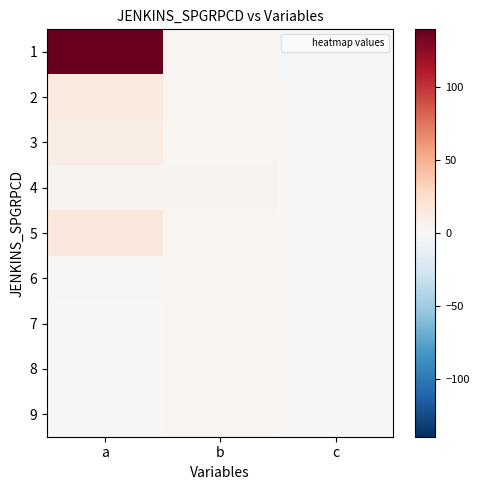

Reading left to right, what are all the values shown in this chart?

1: a=139.8	b=2.9	c=-1.7
2: a=14.0	b=2.3	c=-0.6
3: a=10.5	b=2.5	c=-0.6
4: a=3.4	b=3.5	c=-1.0
5: a=16.3	b=3.1	c=-1.0
6: a=1.3	b=3.0	c=-0.4
7: a=0.0	b=2.8	c=1.0
8: a=0.8	b=3.0	c=-0.3
9: a=0.2	b=2.7	c=0.3